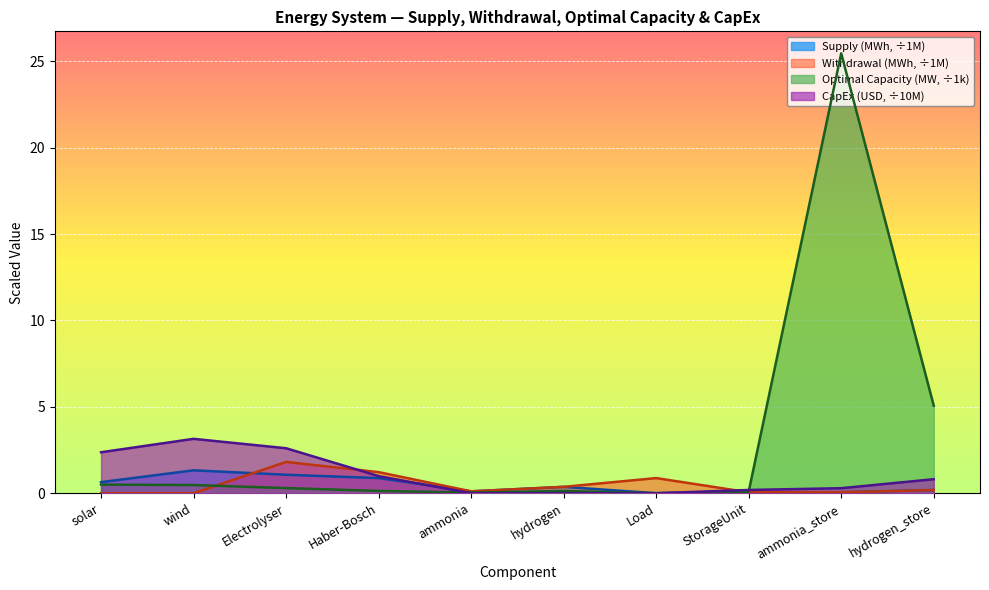

Reading left to right, extract all data points from this chart.

Supply: solar=0.6	wind=1.3	Electrolyser=1.1	Haber-Bosch=0.9	ammonia=0.1	hydrogen=0.4	Load=0.0	StorageUnit=0.0	ammonia_store=0.1	hydrogen_store=0.2
Withdrawal: solar=0.0	wind=0.0	Electrolyser=1.8	Haber-Bosch=1.2	ammonia=0.1	hydrogen=0.4	Load=0.9	StorageUnit=0.1	ammonia_store=0.1	hydrogen_store=0.2
Optimal Capacity: solar=0.5	wind=0.5	Electrolyser=0.3	Haber-Bosch=0.1	ammonia=0.0	hydrogen=0.1	Load=0.0	StorageUnit=0.1	ammonia_store=25.5	hydrogen_store=5.1
Capital Expenditure: solar=2.4	wind=3.1	Electrolyser=2.6	Haber-Bosch=1.0	ammonia=0.0	hydrogen=0.0	Load=0.0	StorageUnit=0.2	ammonia_store=0.3	hydrogen_store=0.8